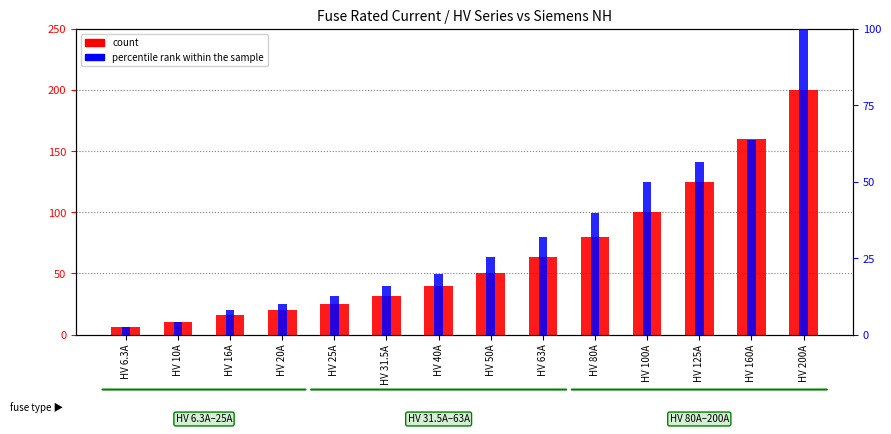

What is the label of the 14th bar from the right?

HV 6.3A